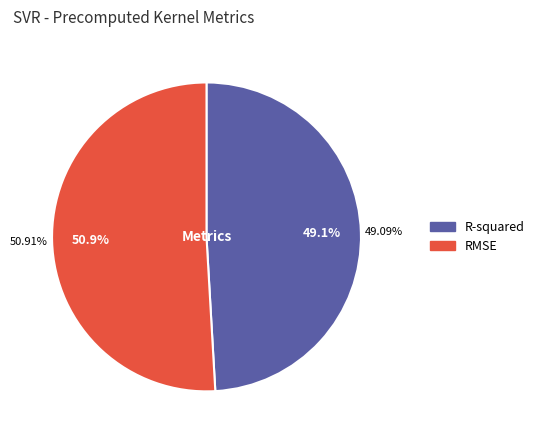

To the nearest percent, what portion does R-squared represent?

49%